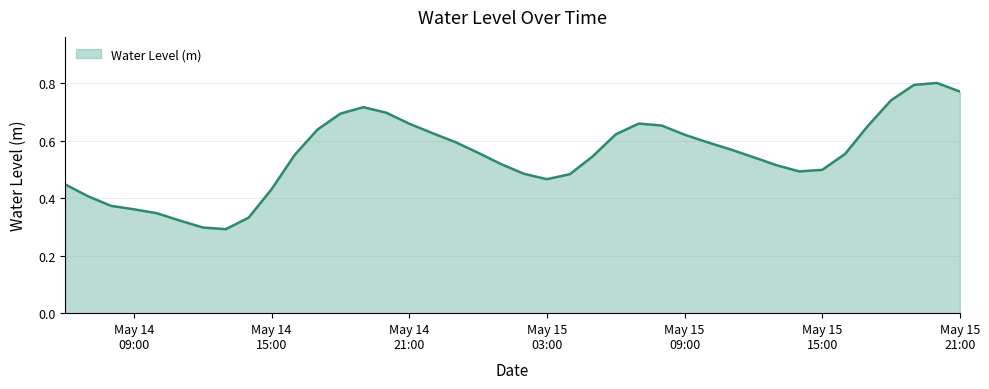

Does the chart have visible grid lines?

Yes